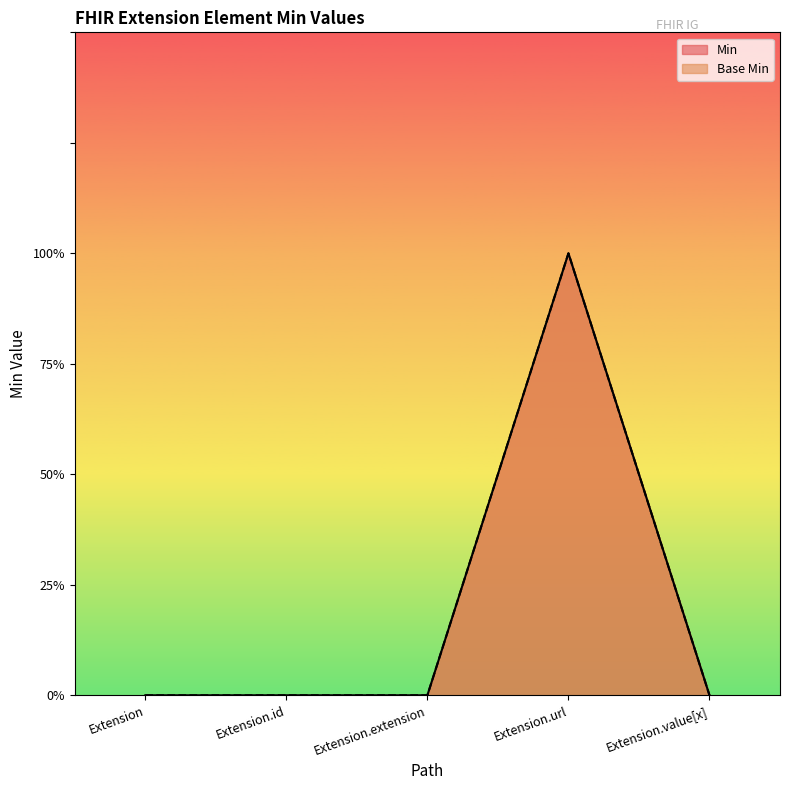

How many values in Min are above zero?

1